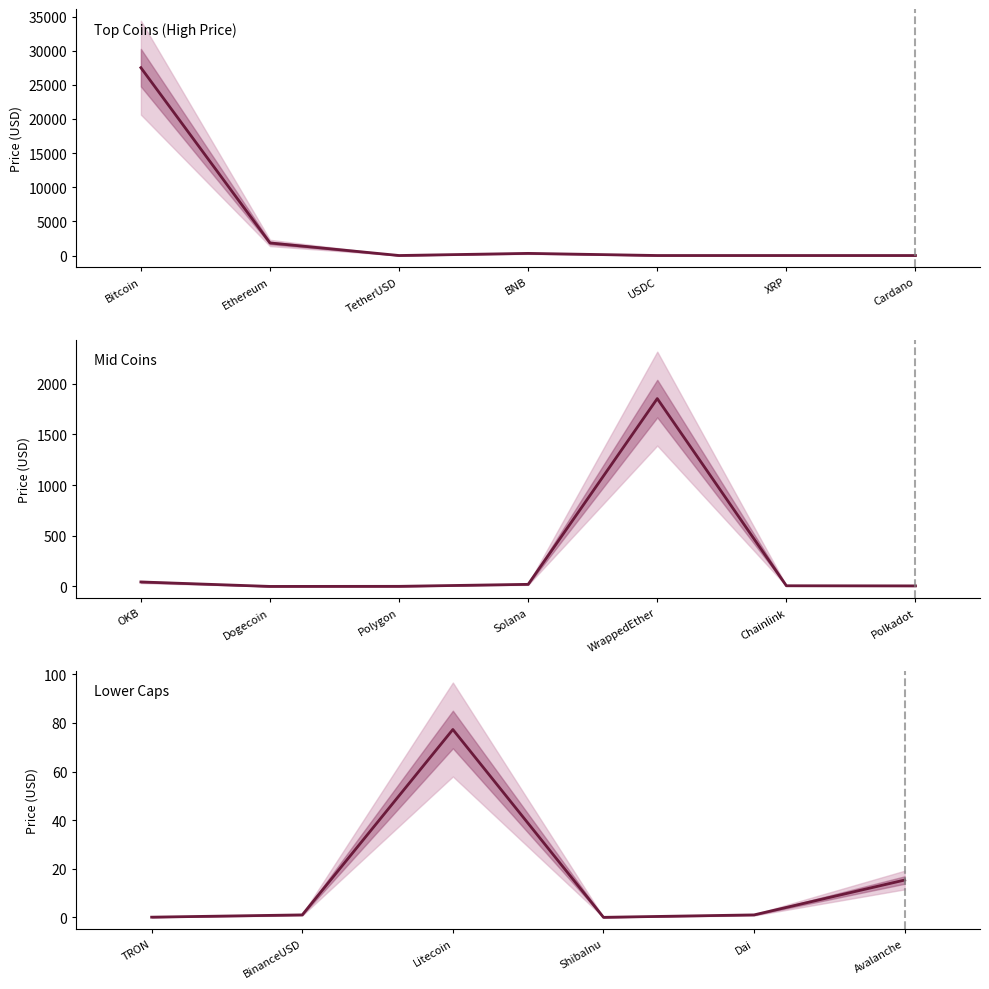

How many series are shown in this chart?

1